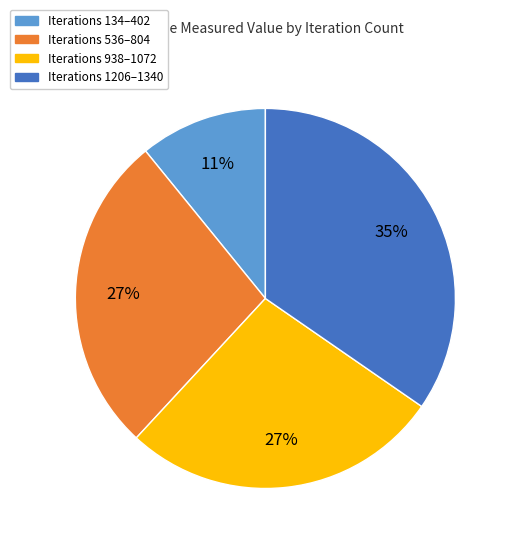

How many segments does this pie chart have?

4